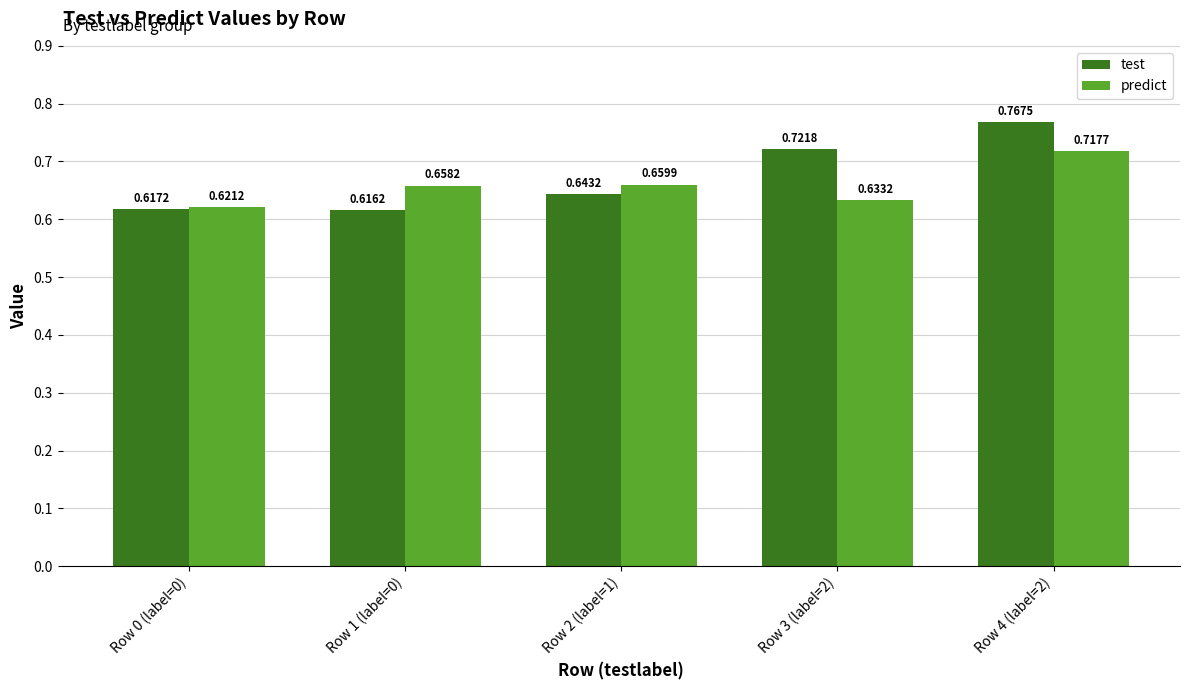

How many bars are there in each group?

2